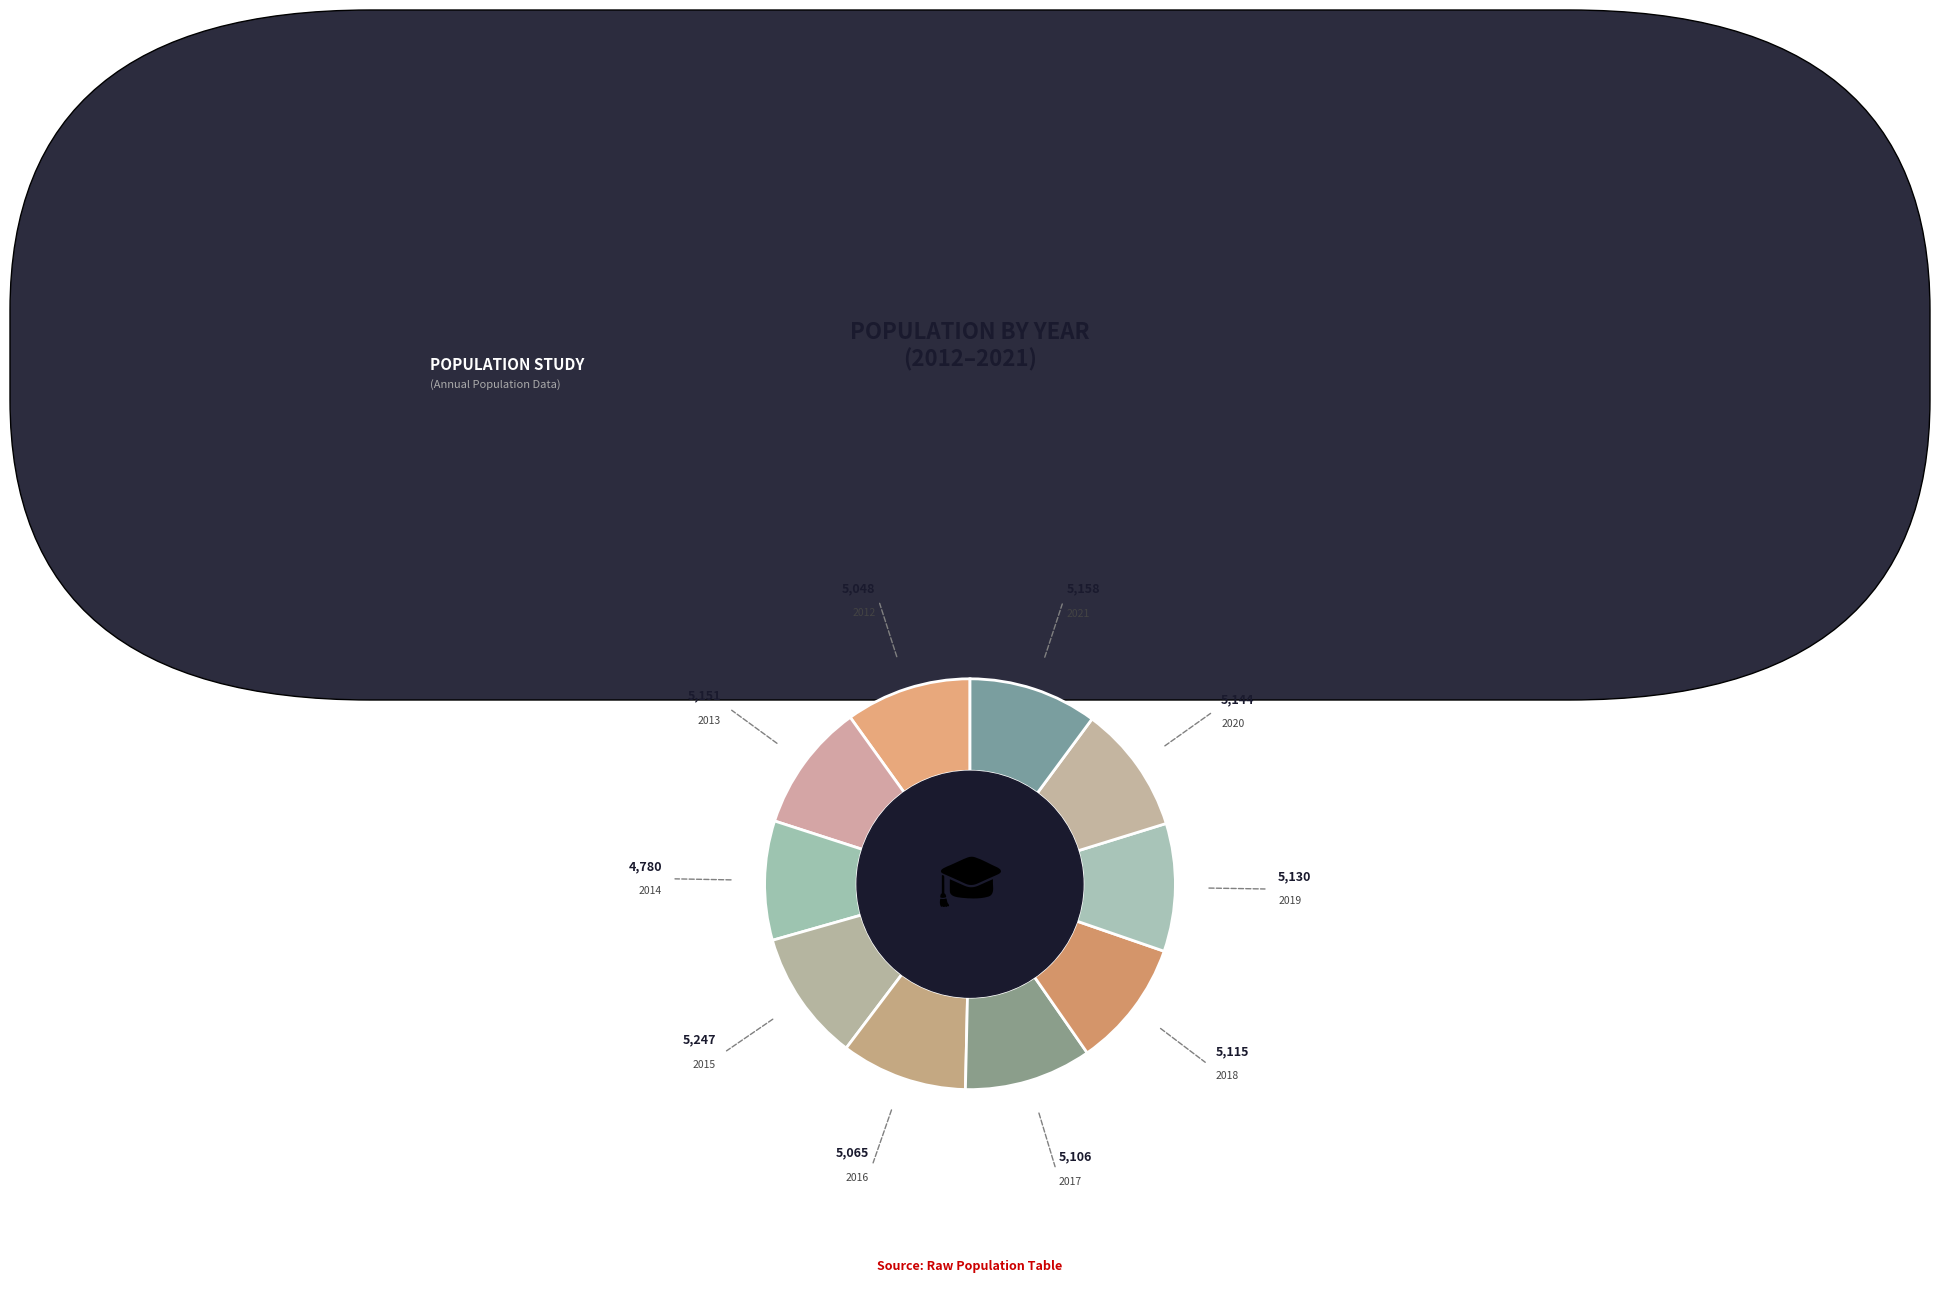

To the nearest percent, what is the difference between the largest and smallest slice percentages?

1%